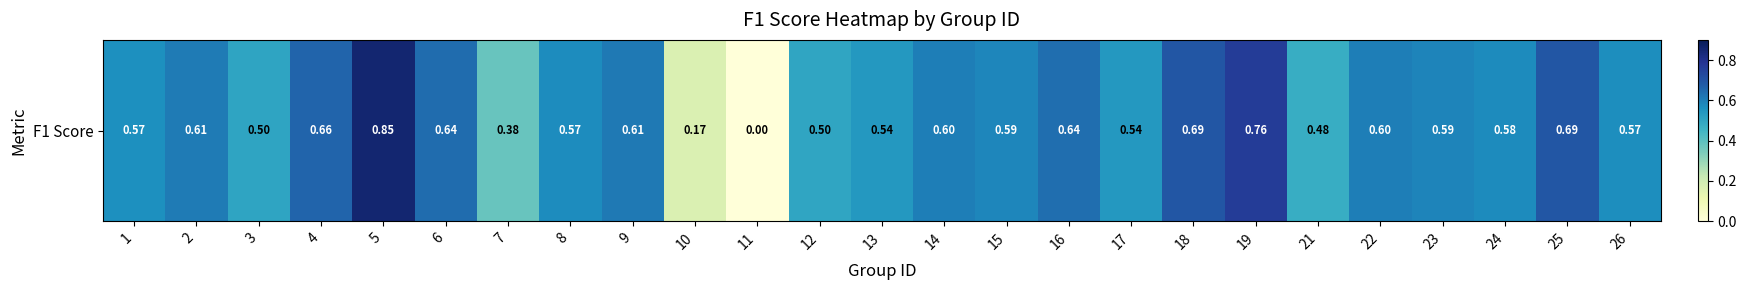

Rank the categories by value from highest to lowest.

5, 19, 25, 18, 4, 6, 16, 9, 2, 14, 22, 23, 15, 24, 8, 26, 1, 13, 17, 3, 12, 21, 7, 10, 11